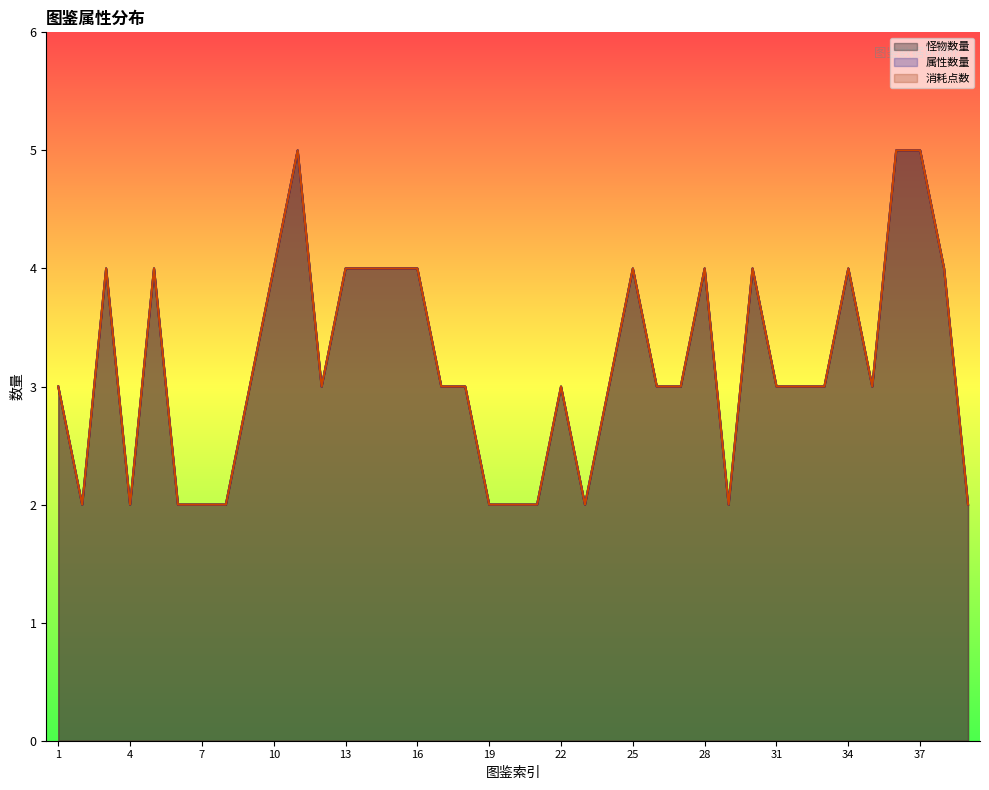

In 消耗点数, how many points are lower than both neighbors (excluding endpoints)?

6